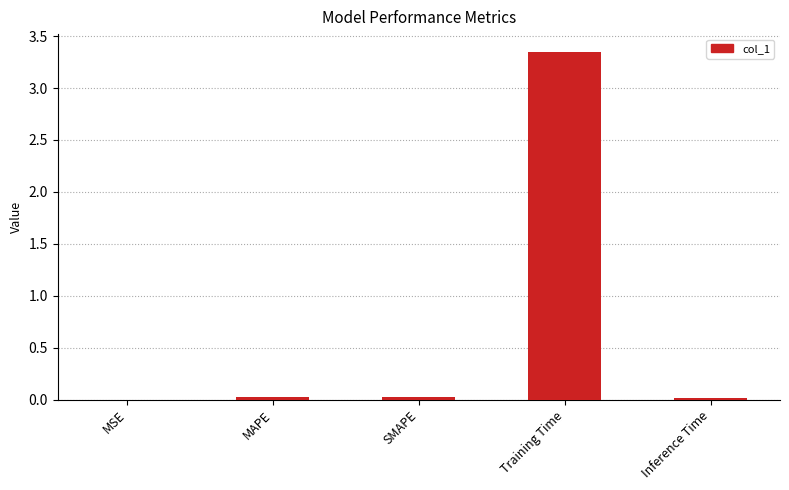

Between Training Time and SMAPE, which is larger?

Training Time